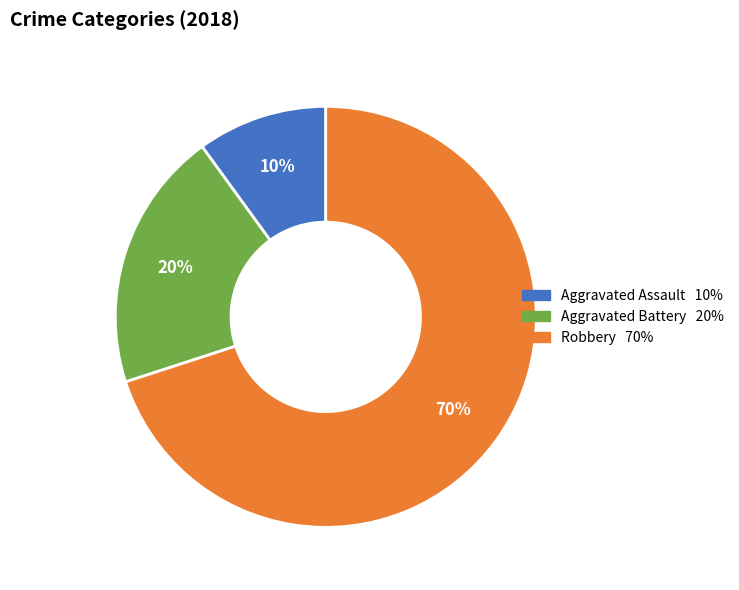

Is the sum of Aggravated Assault and Aggravated Battery greater than half?

No